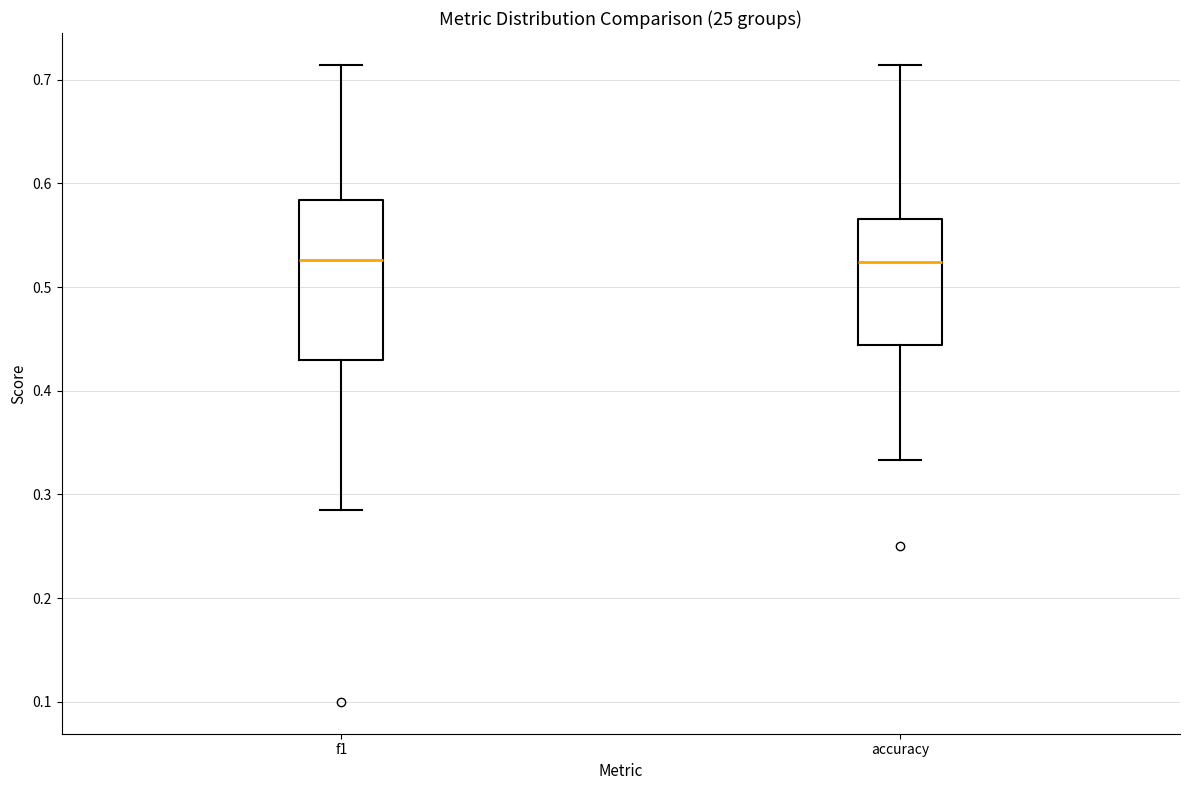

Reading left to right, read every box against the y-axis: the position of its median line, the range the box covers, and the ends of its whiskers. The values are not printed on the chart, so give them approximately, as read against the axis.

f1: median 0.53, box 0.43 to 0.58, whiskers 0.28 to 0.71
accuracy: median 0.52, box 0.44 to 0.57, whiskers 0.33 to 0.71